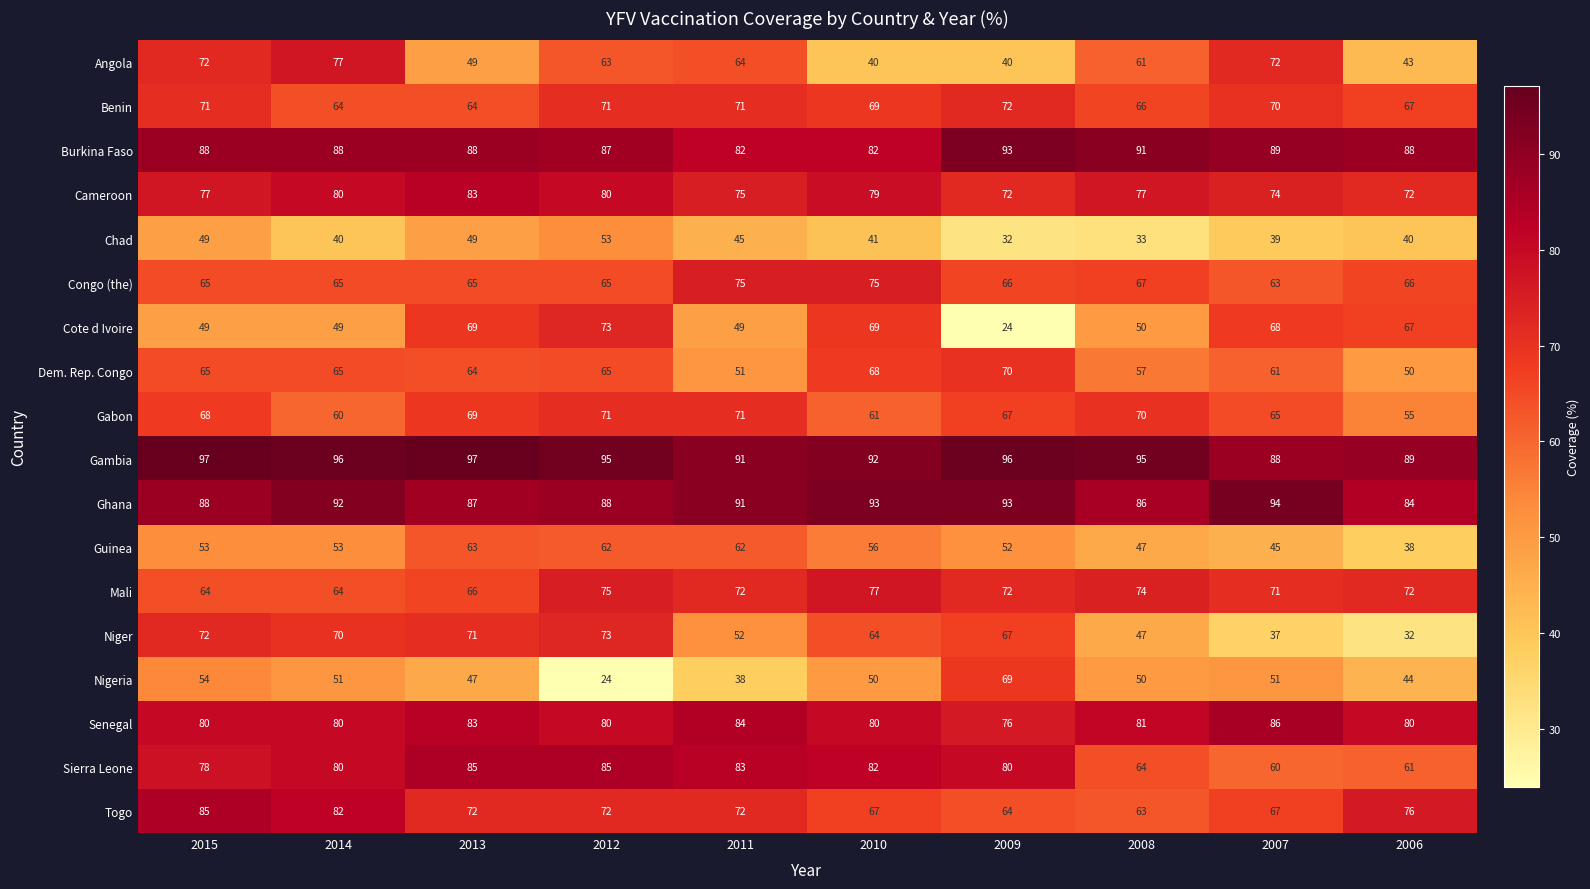

At which category is the sum across all series the highest?

2012